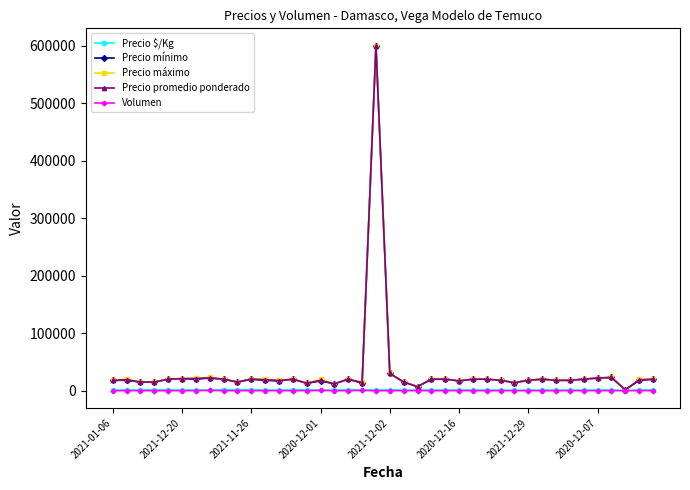

True or false: Volumen has more than 2 interior local peaks.

True